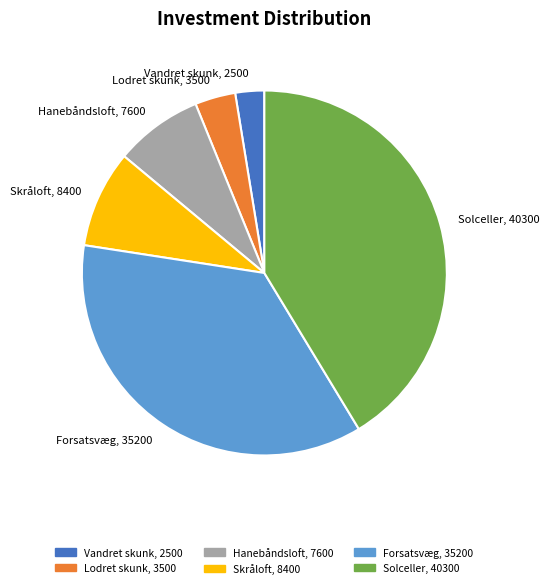

Combined, do Solceller, 40300 and Vandret skunk, 2500 account for over 50%?

No